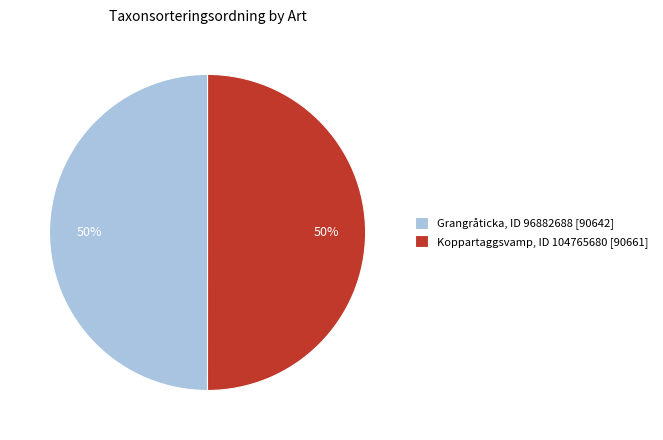

To the nearest percent, what portion does Grangråticka, ID 96882688 [90642] represent?

50%